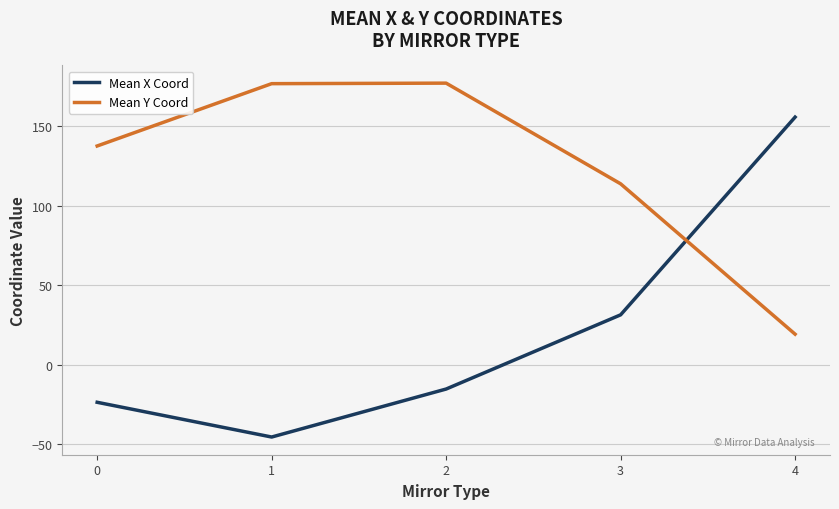

The value of Mean X Coord at 1 is -45.6. True or false?

True